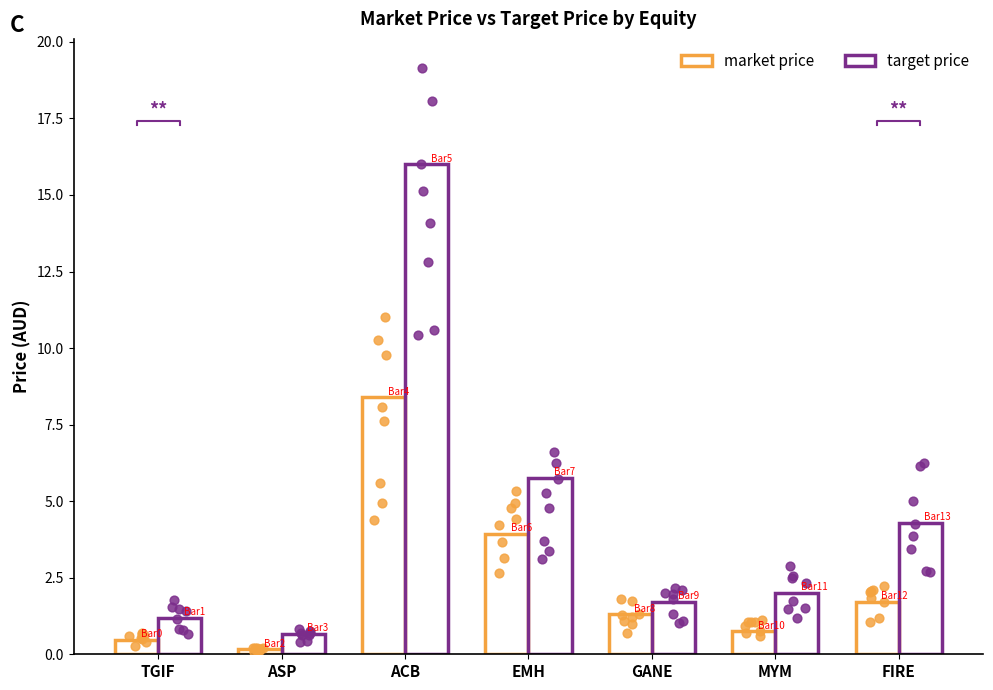

At how many categories does at least one series exceed 4?

3